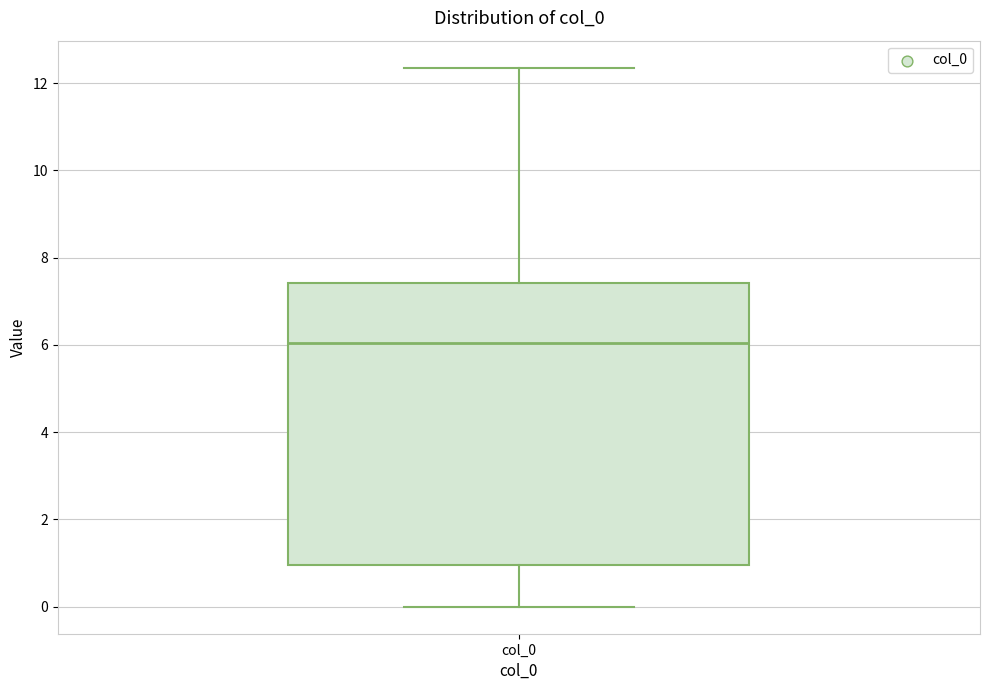

Where does the median line of the box for col_0 sit on the y-axis? The values are not printed on the chart, so give them approximately, as read against the axis.

6.0